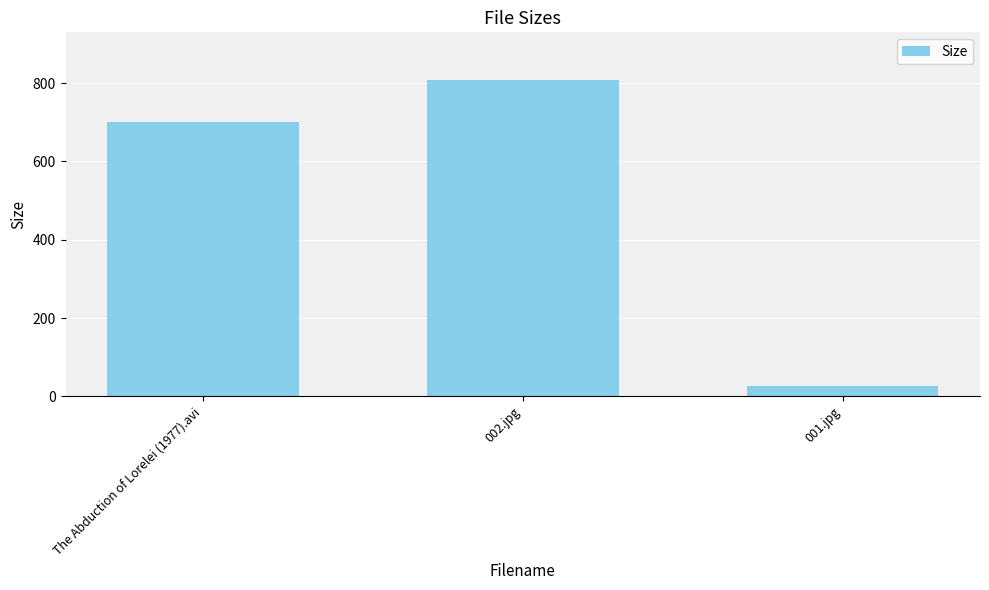

List the labels in order of value, largest first.

002.jpg, The Abduction of Lorelei (1977).avi, 001.jpg